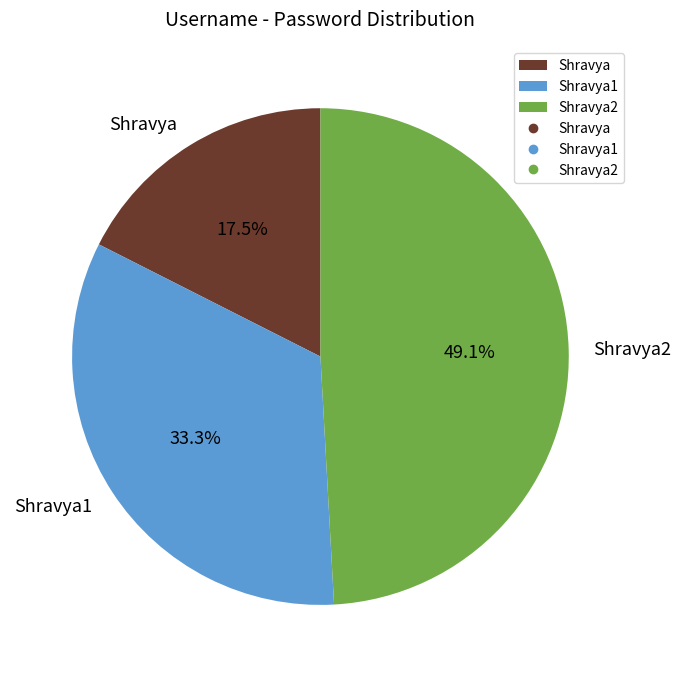

Do Shravya2 and Shravya together represent more than half of the pie?

Yes